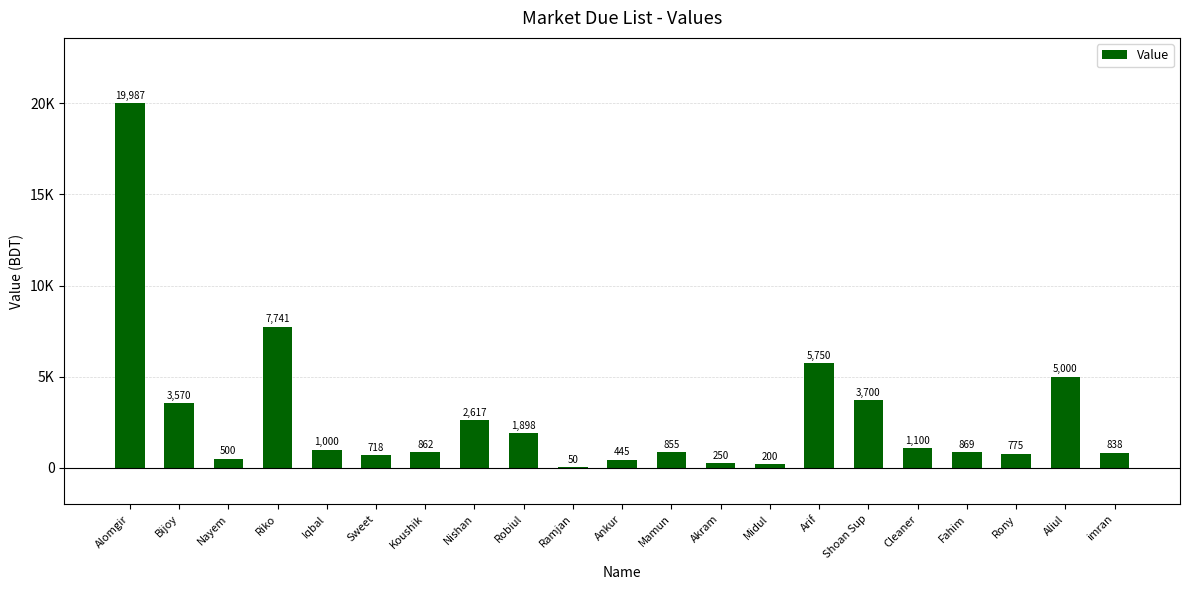

Are the bars grouped side by side (vs. stacked)?

No